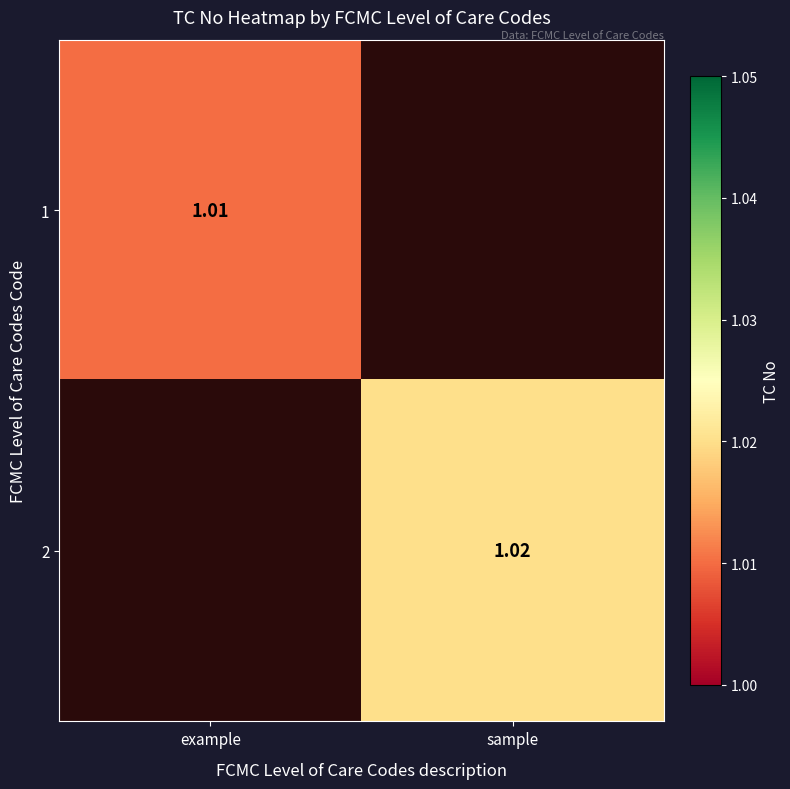

The 2 series shows 1.4 at sample. True or false?

False